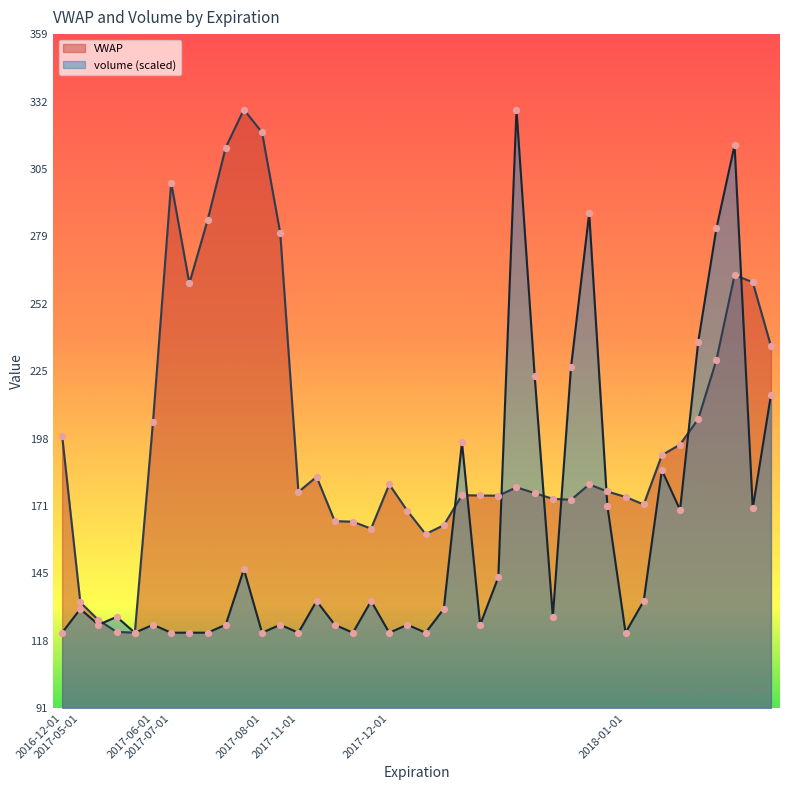

Which series has the largest total across all categories?

VWAP